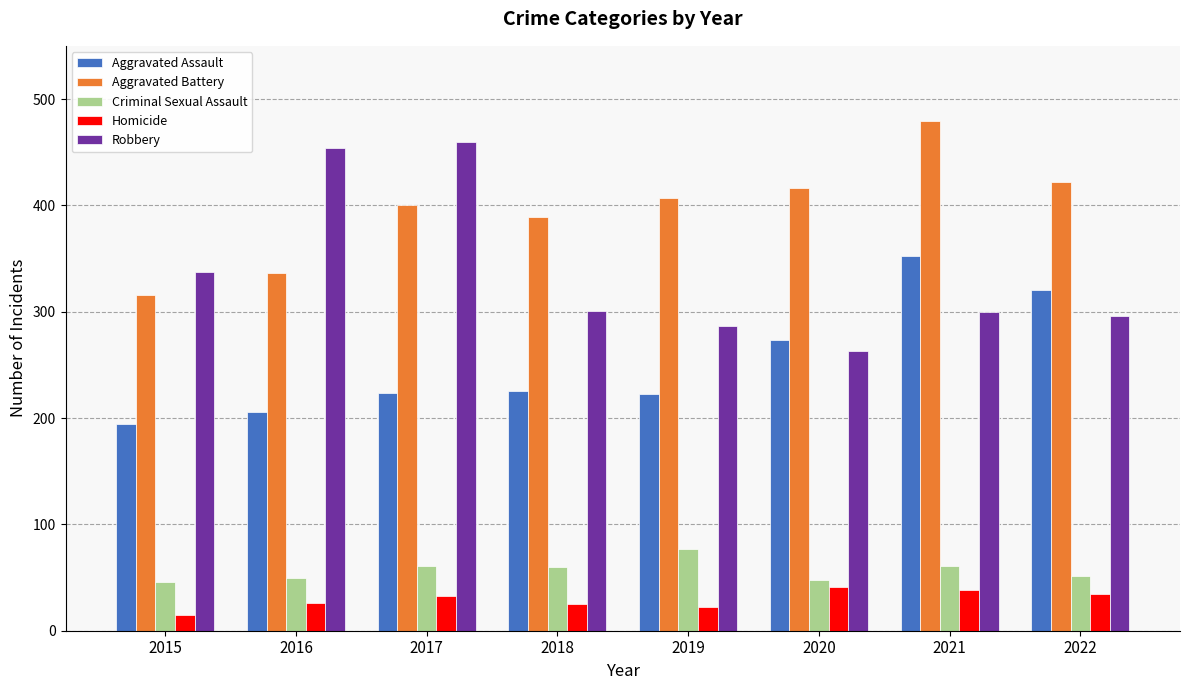

Is it true that Criminal Sexual Assault equals 50 at 2016?

True